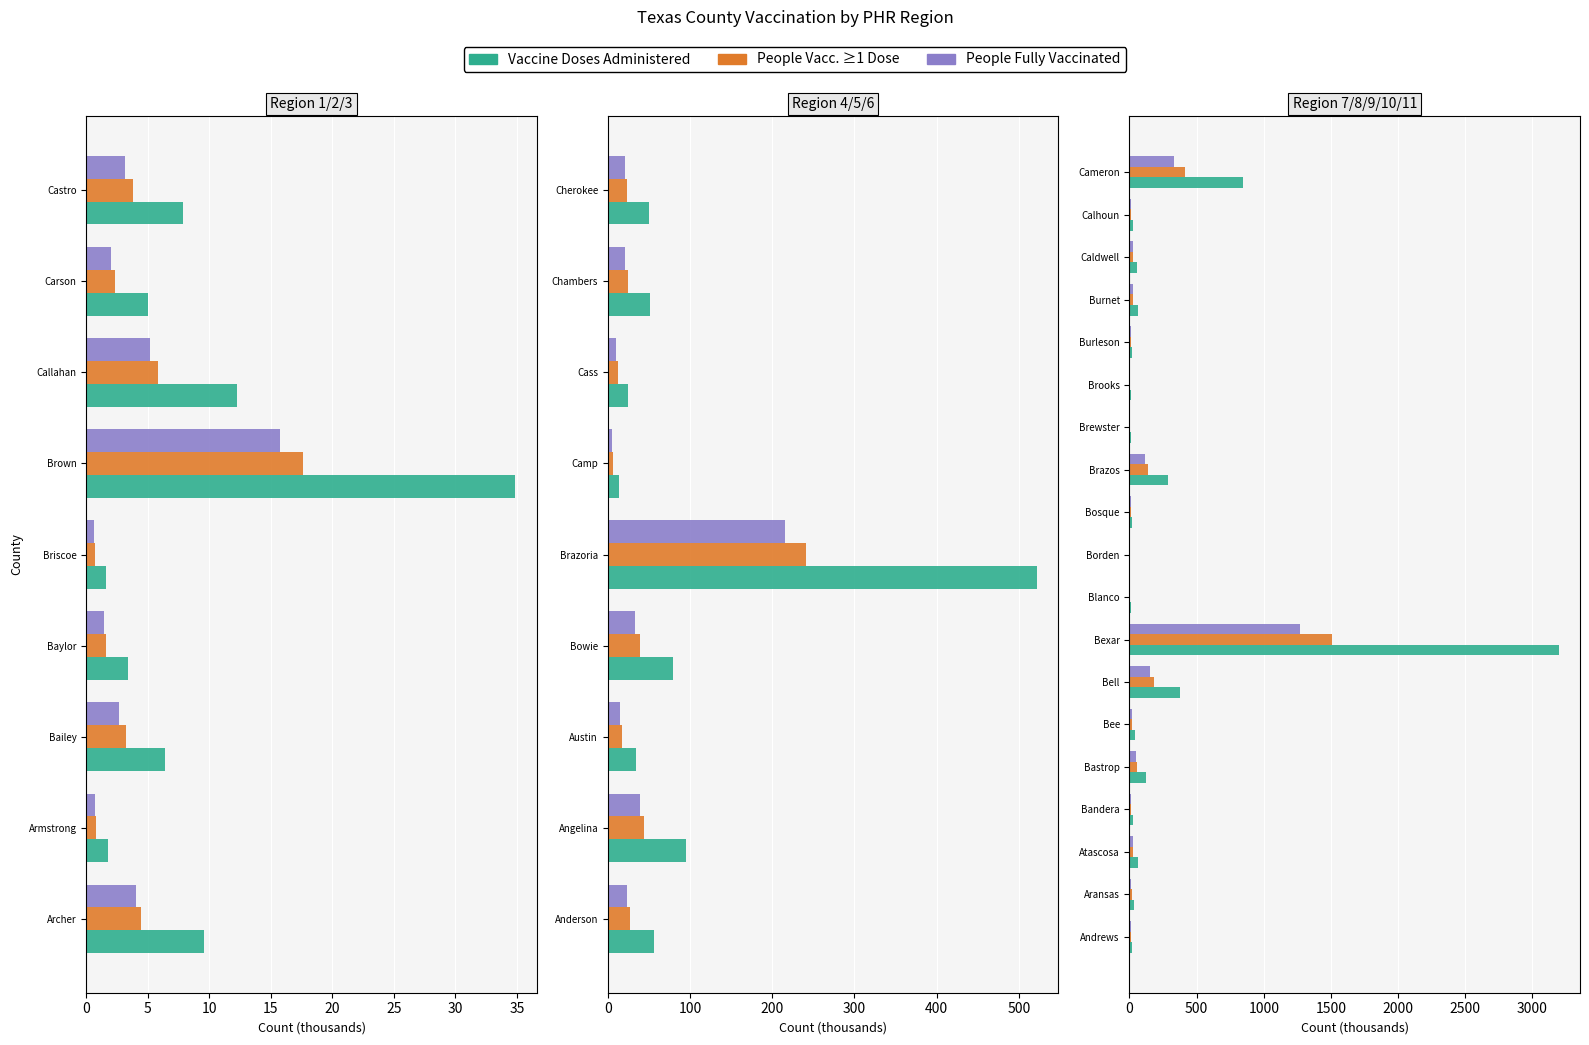

Which series has the widest spread of values?

Vaccine Doses Administered